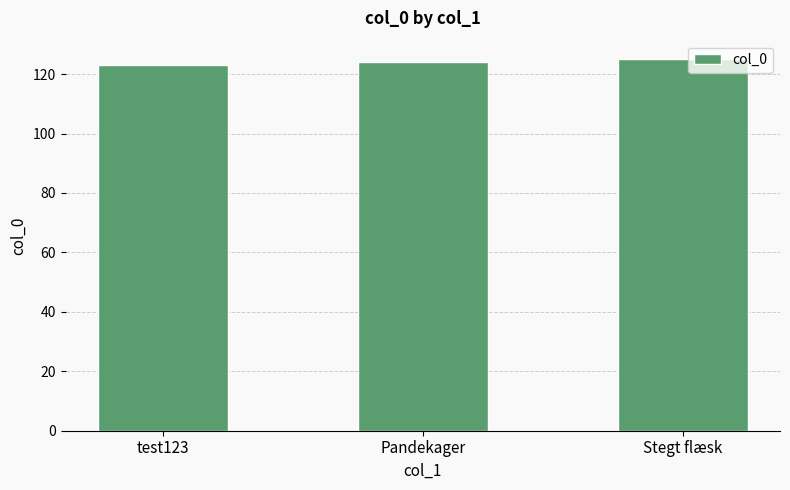

Approximately how many times larger is the value at Stegt flæsk compared to Pandekager?

1.0